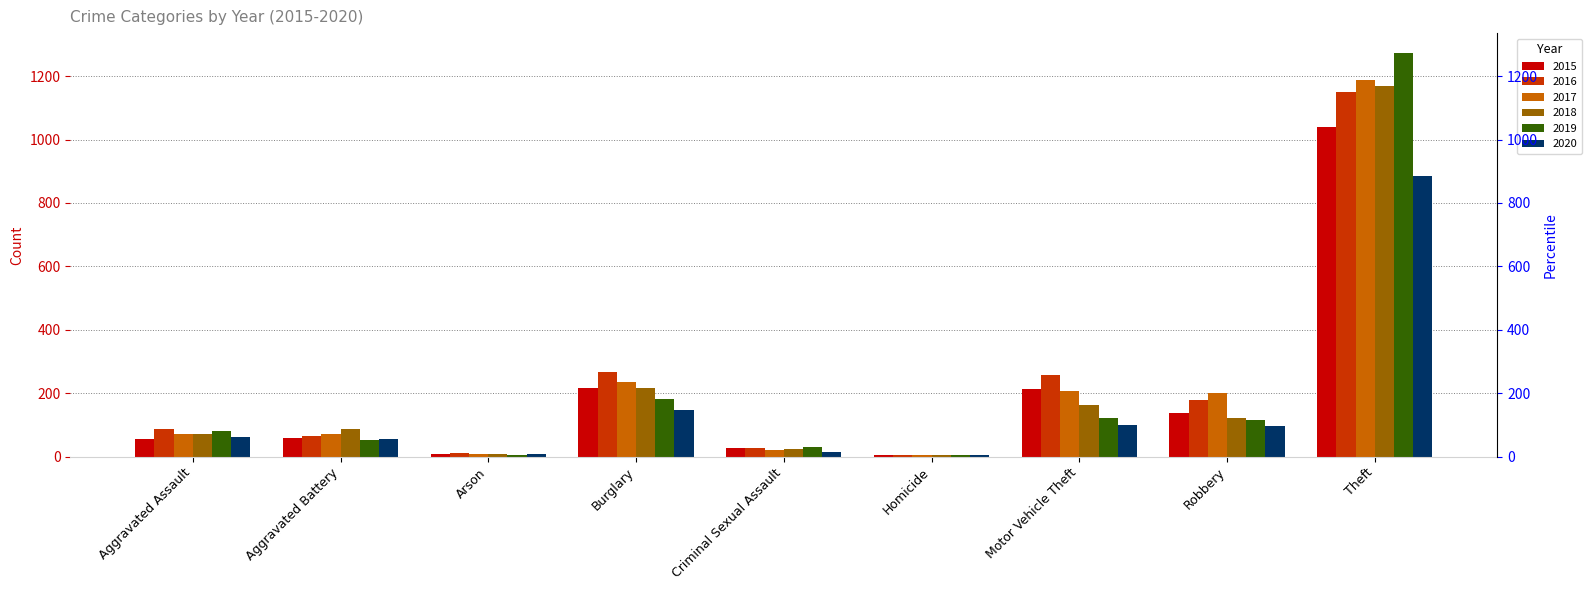

Where is 2019 nearest to the value 638?

Burglary